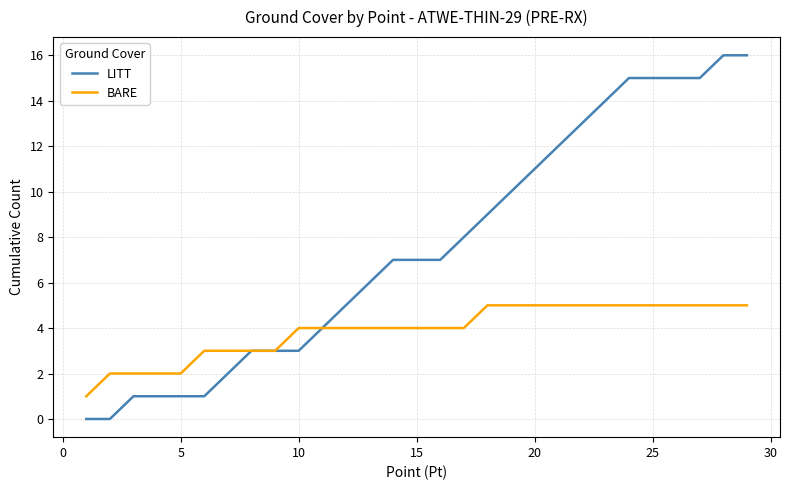

Which series has the largest total across all categories?

LITT